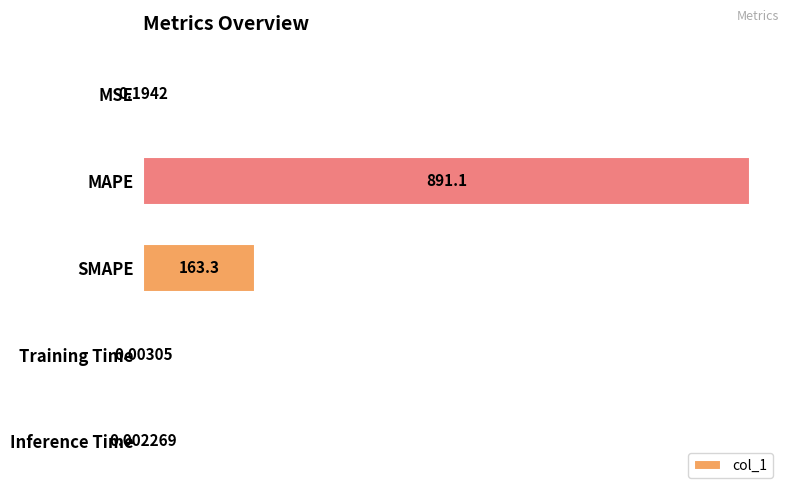

What is the sum of the values at MAPE and MSE?

891.3